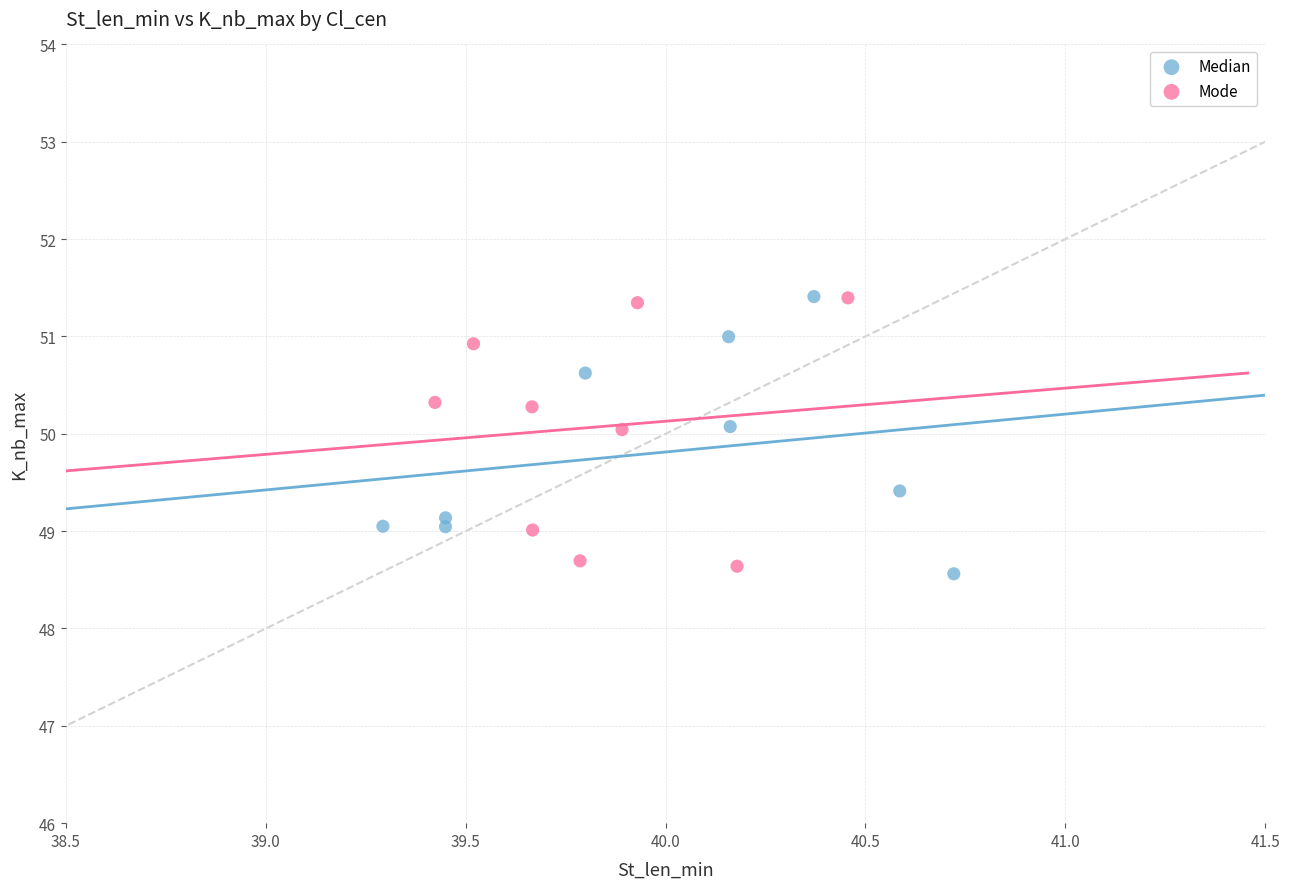

Which series contains the lowest Y value?

Median